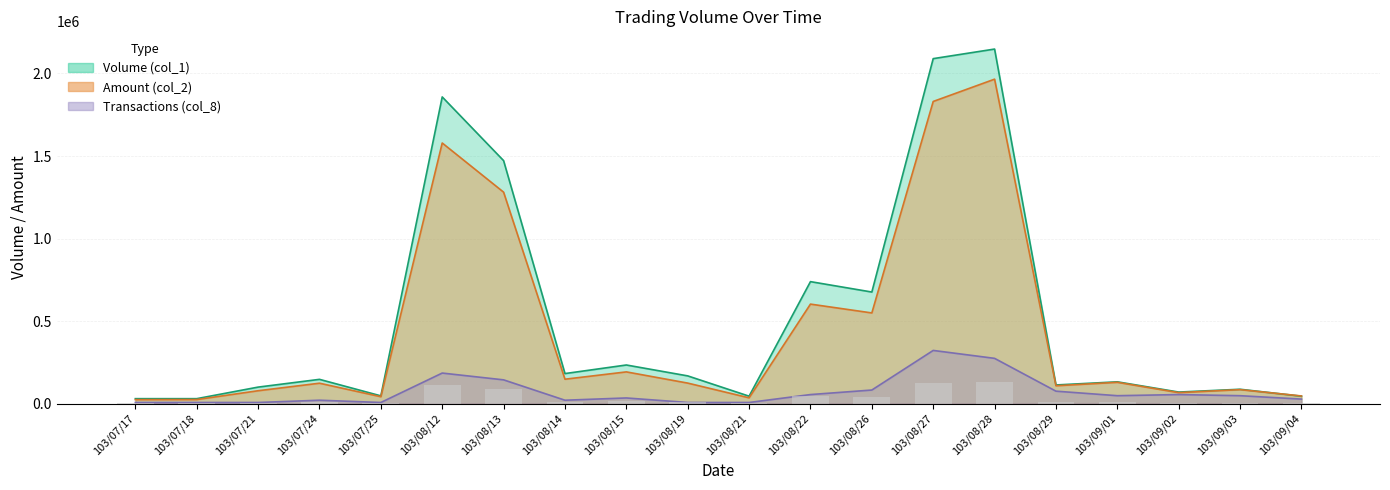

What is the label of the 14th bar from the left?

103/08/27